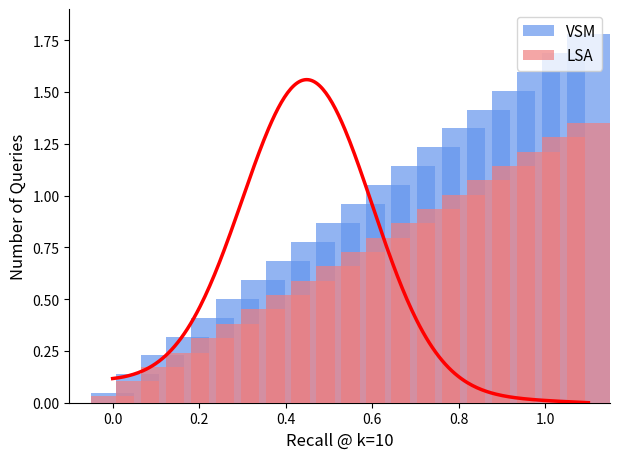

How many groups of bars are there?

20